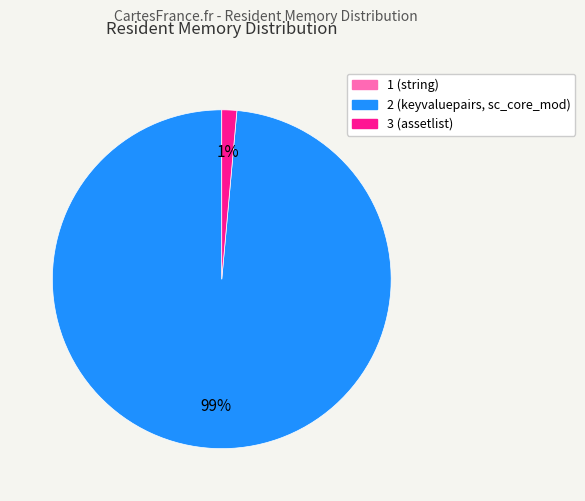

What is the majority slice?

2